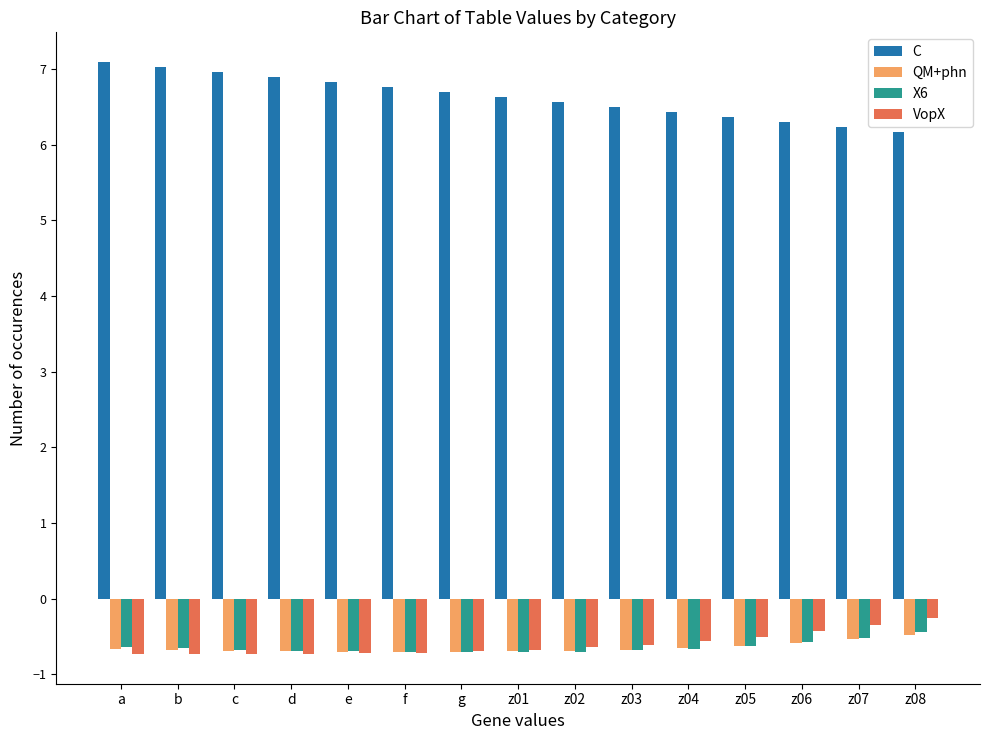

Are the bars horizontal?

No